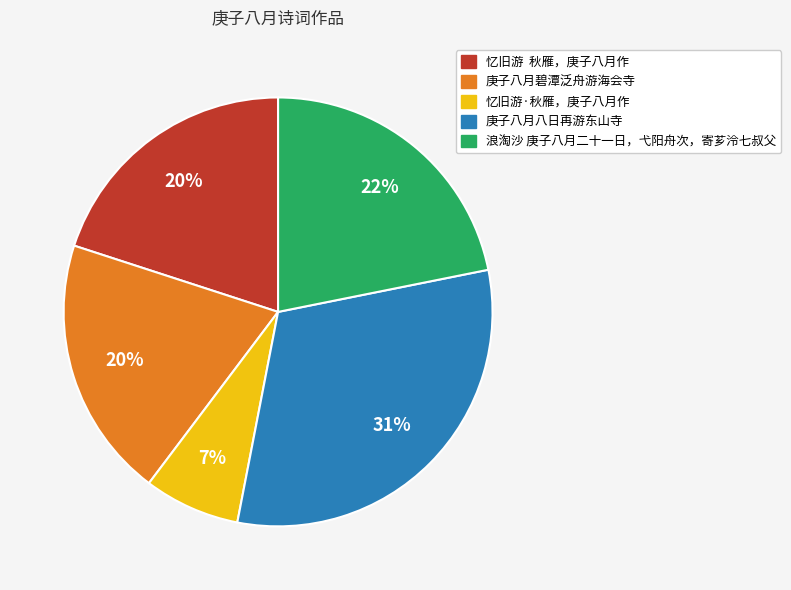

Which category has the biggest portion of the pie?

庚子八月八日再游东山寺